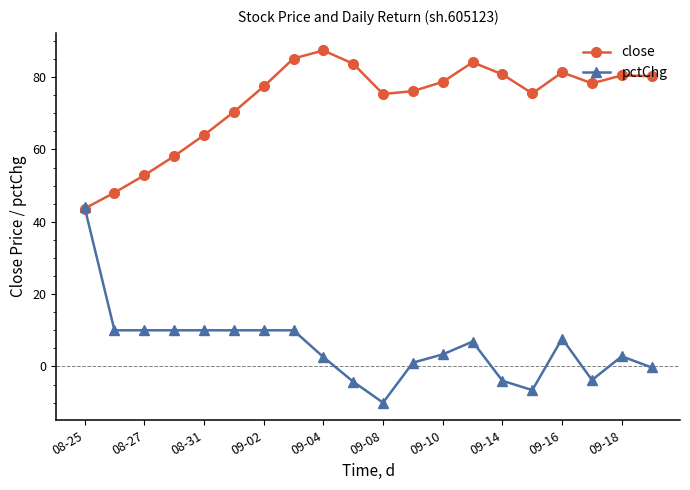

True or false: pctChg has more than 0 interior local peaks.

True